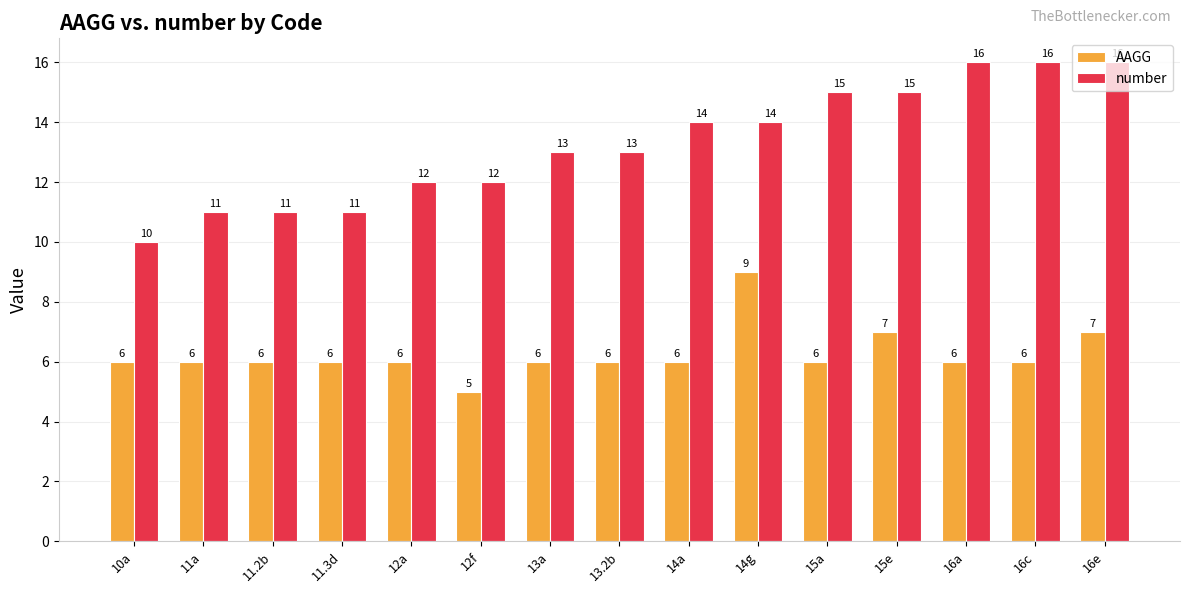

The value of AAGG at 11a is 6. True or false?

True